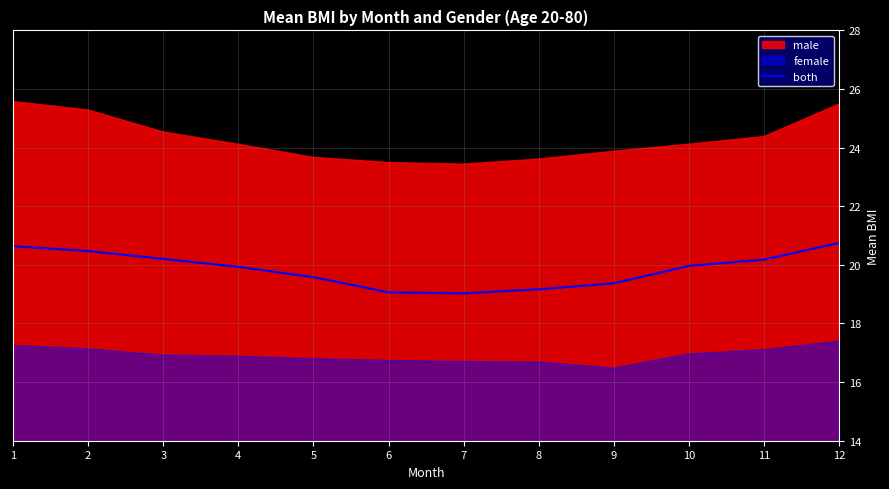

True or false: both has a value of 27.5 at 7.

False